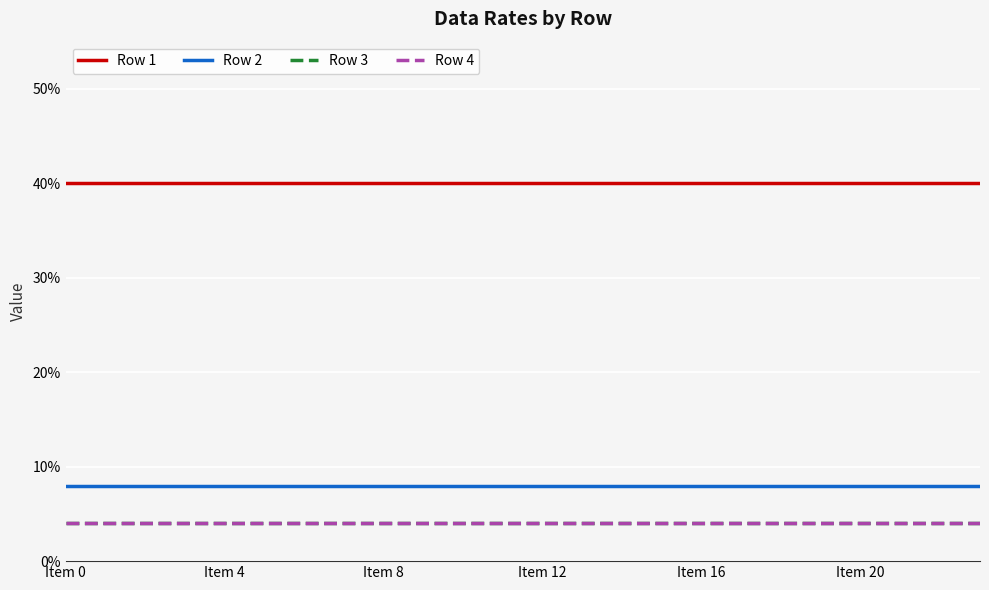

Reading left to right, extract all data points from this chart.

Row 1: 0.4	0.4	0.4	0.4	0.4	0.4	0.4	0.4	0.4	0.4	0.4	0.4	0.4	0.4	0.4	0.4	0.4	0.4	0.4	0.4	0.4	0.4	0.4	0.4
Row 2: 0.1	0.1	0.1	0.1	0.1	0.1	0.1	0.1	0.1	0.1	0.1	0.1	0.1	0.1	0.1	0.1	0.1	0.1	0.1	0.1	0.1	0.1	0.1	0.1
Row 3: 0.0	0.0	0.0	0.0	0.0	0.0	0.0	0.0	0.0	0.0	0.0	0.0	0.0	0.0	0.0	0.0	0.0	0.0	0.0	0.0	0.0	0.0	0.0	0.0
Row 4: 0.0	0.0	0.0	0.0	0.0	0.0	0.0	0.0	0.0	0.0	0.0	0.0	0.0	0.0	0.0	0.0	0.0	0.0	0.0	0.0	0.0	0.0	0.0	0.0